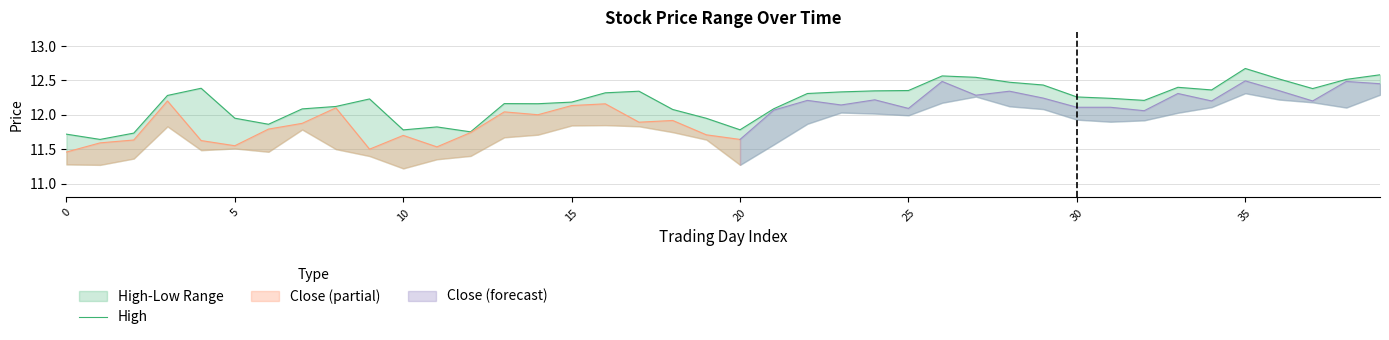

What is the sum of the values at 13 and 35?

24.3